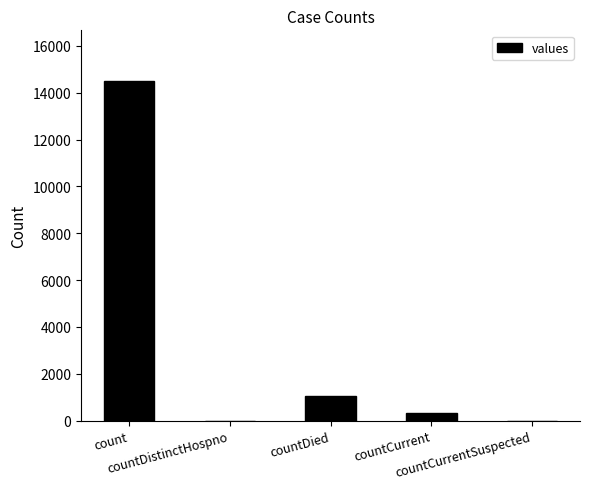

What is the maximum value shown in the chart?

14488